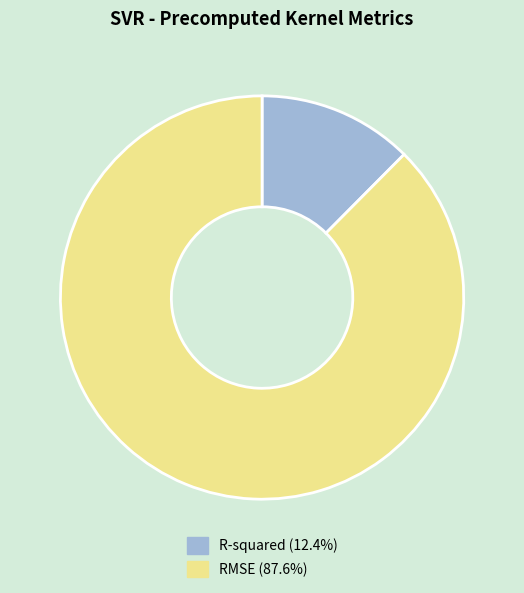

Which slice is the smallest?

R-squared